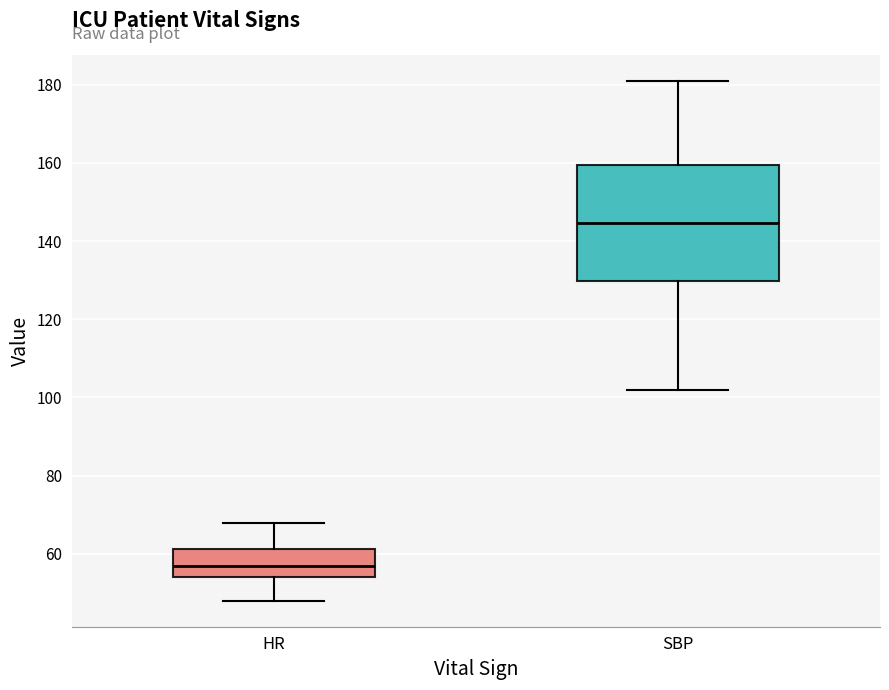

Comparing the boxes themselves (not the whiskers), which one is the tallest?

SBP